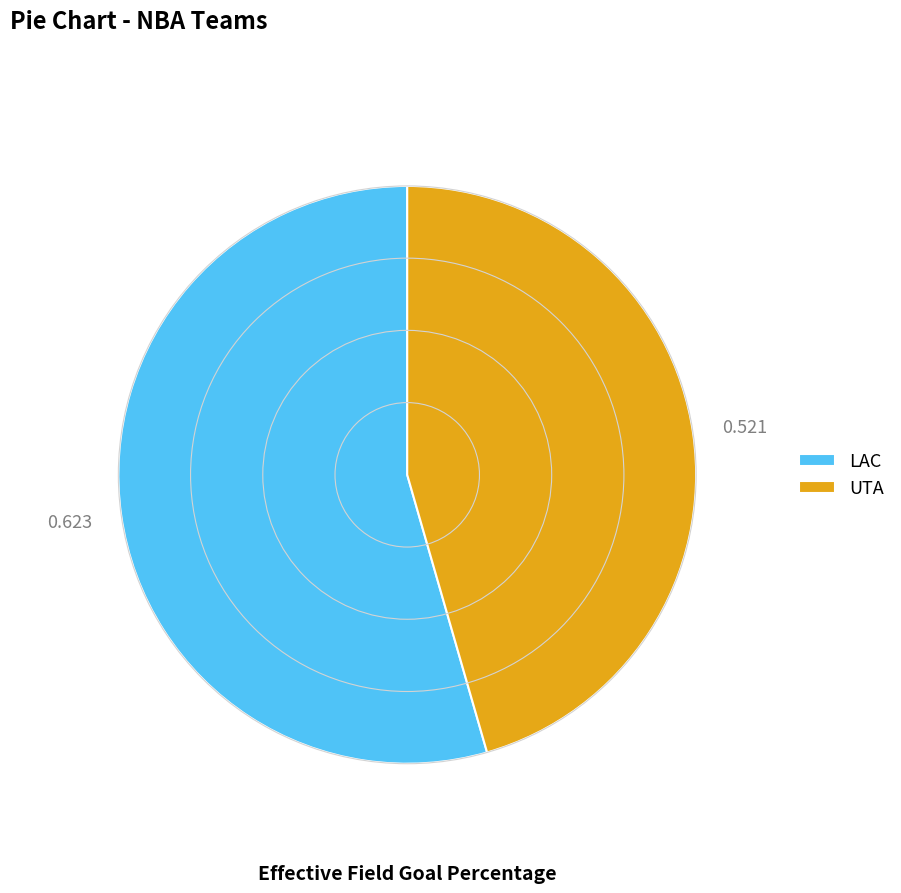

How many segments does this pie chart have?

2